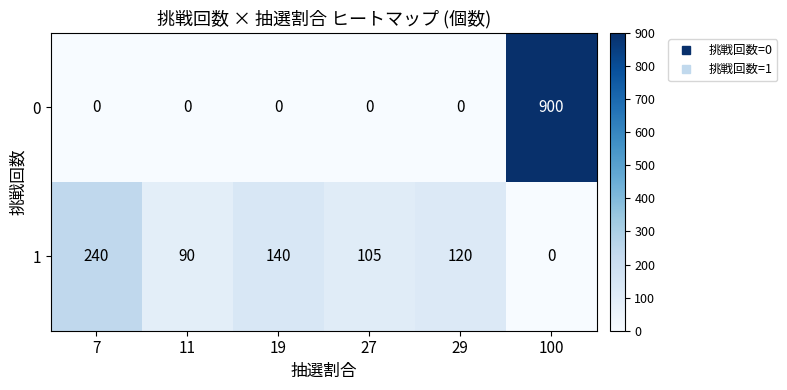

What is the greatest value displayed?

900